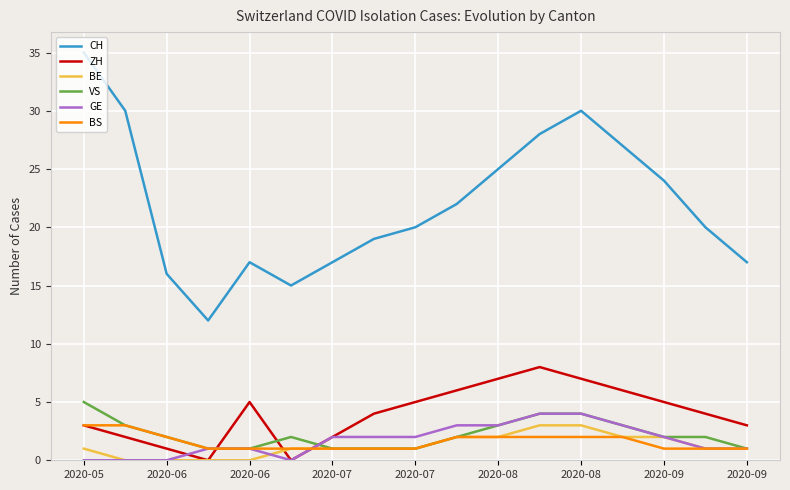

True or false: CH and ZH cross at least once.

False